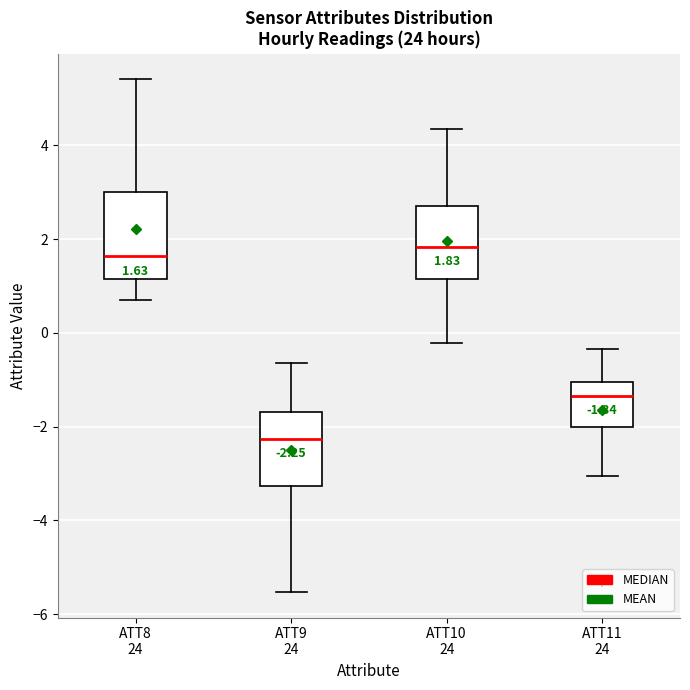

Comparing the boxes themselves (not the whiskers), which one is the tallest?

ATT8 24